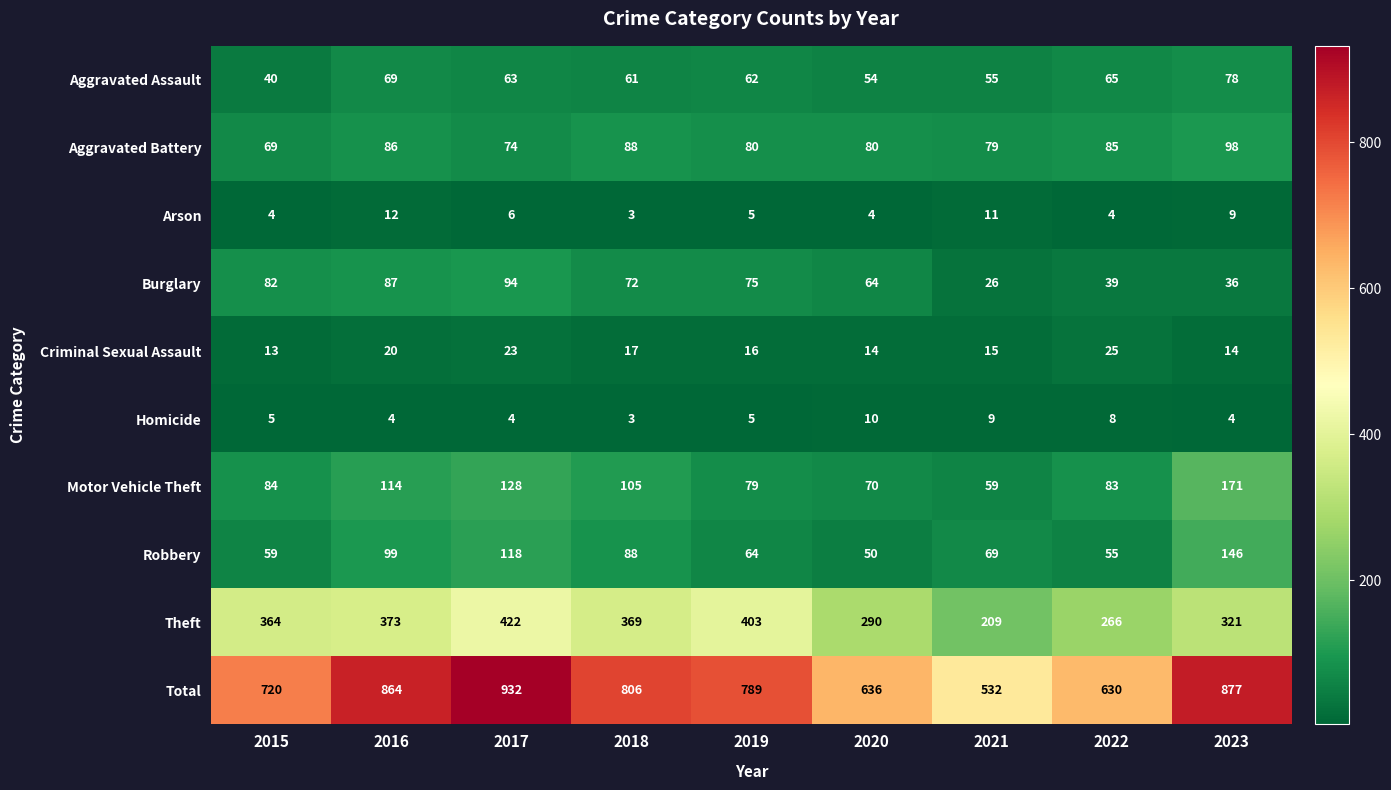

Rank the series at 2023 from highest to lowest value.

Total, Theft, Motor Vehicle Theft, Robbery, Aggravated Battery, Aggravated Assault, Burglary, Criminal Sexual Assault, Arson, Homicide